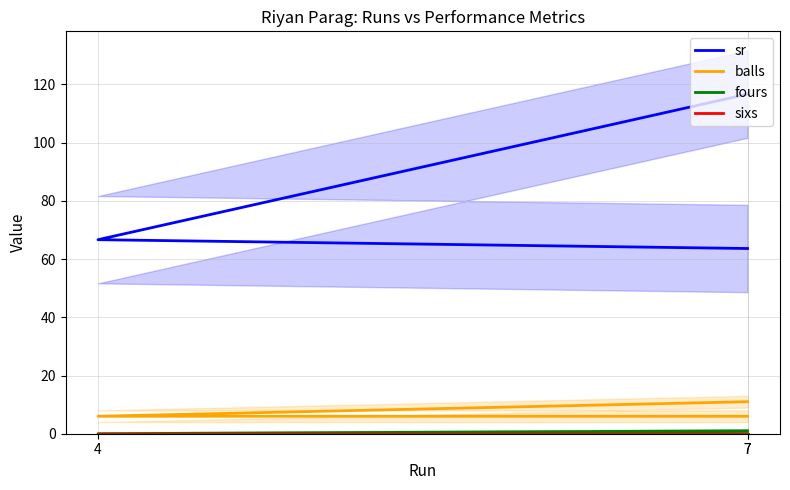

Is this an area chart (filled region under the line)?

No